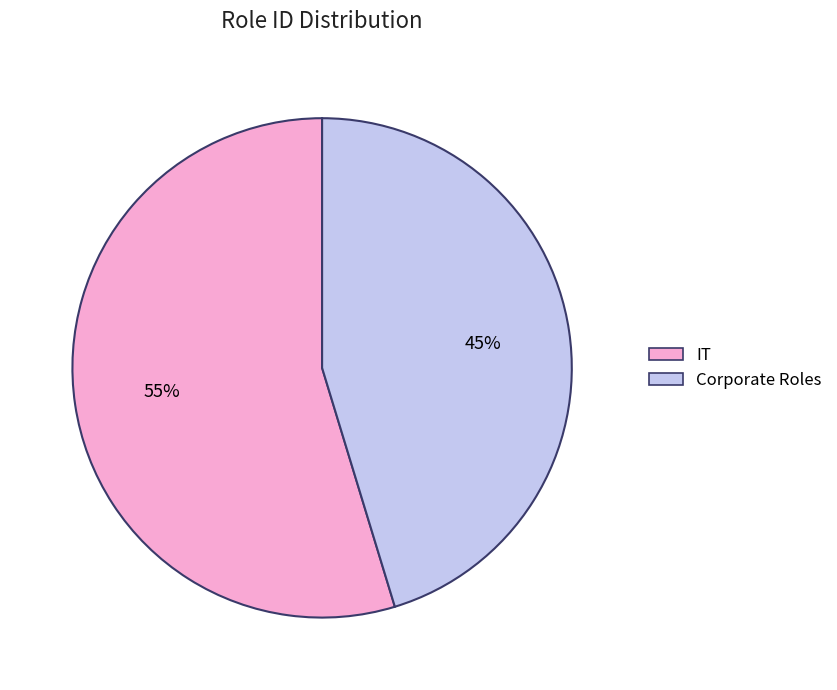

How many segments does this pie chart have?

2